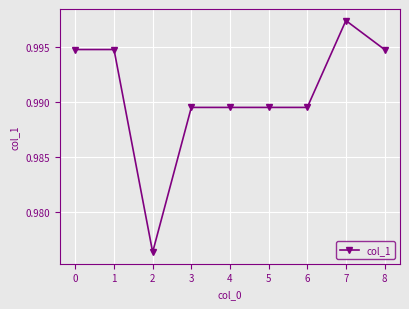

Does the chart have visible grid lines?

Yes